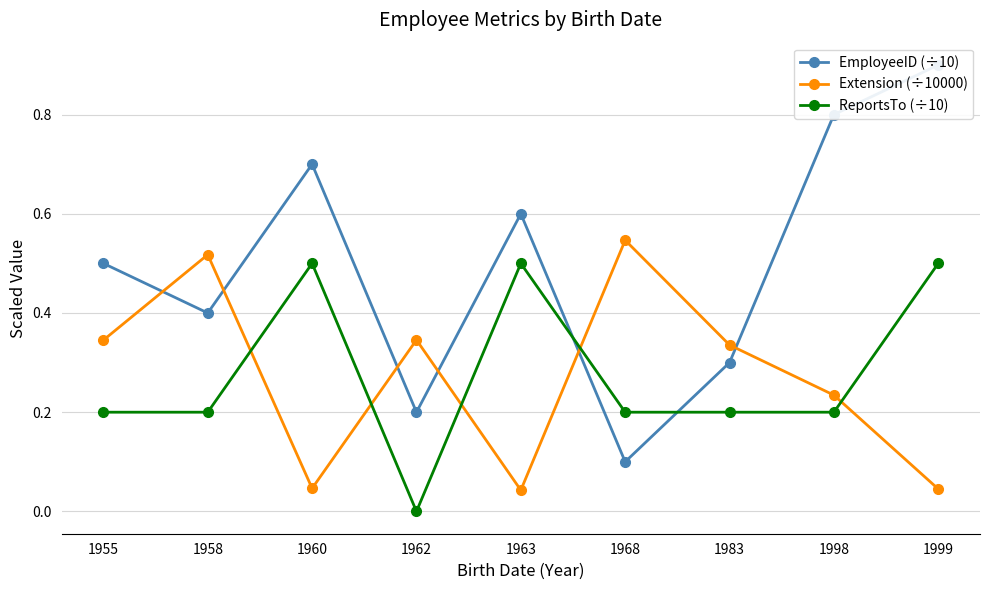

Which series has the largest total across all categories?

EmployeeID (÷10)